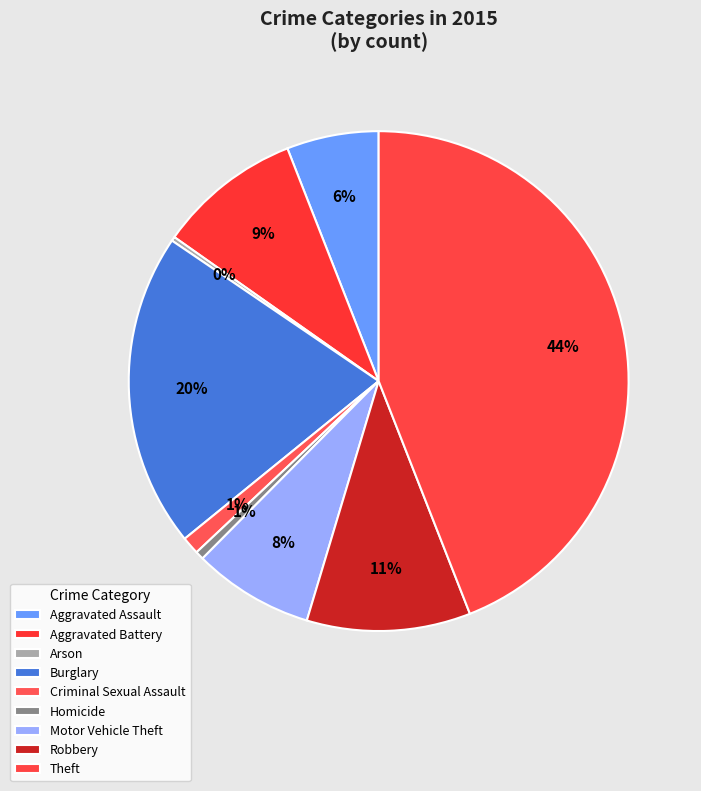

Does Motor Vehicle Theft account for over 50% of the chart?

No